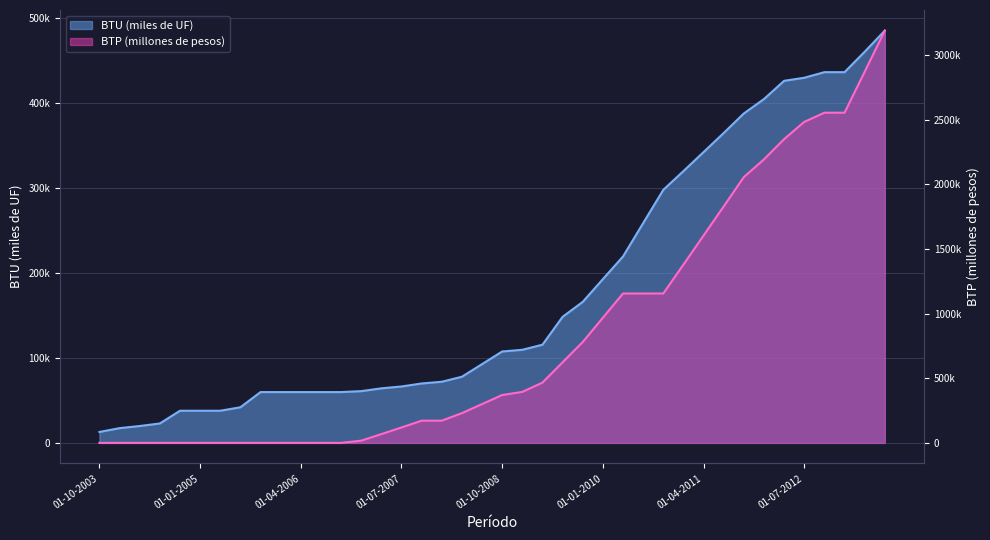

Which series has the largest total across all categories?

BTP (millones de pesos)